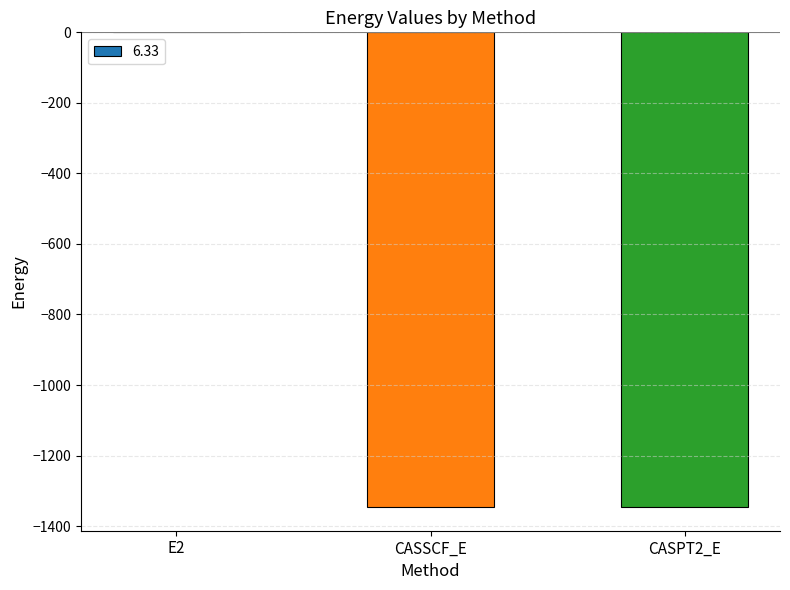

What is the sum of the values at CASSCF_E and CASPT2_E?

-2691.3